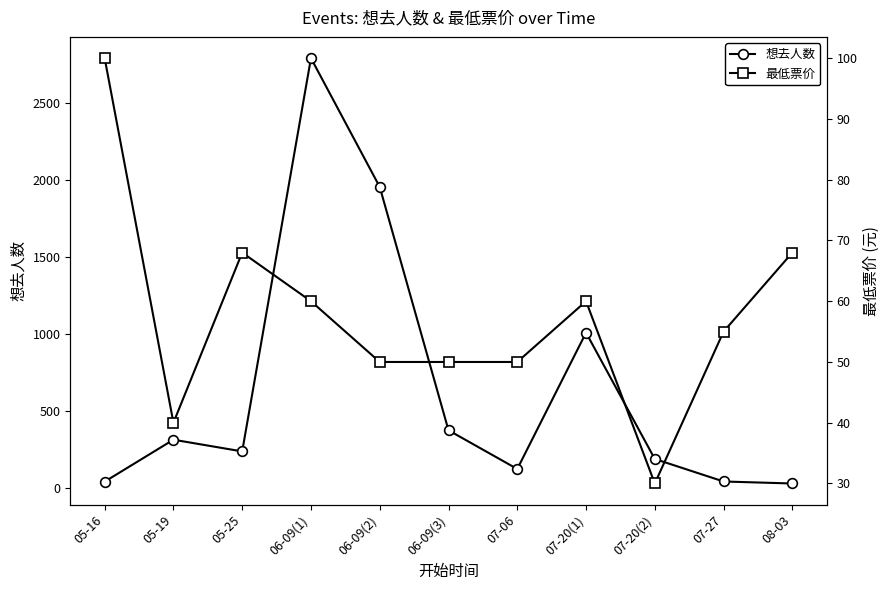

Where is the first local minimum for 想去人数?

05-25